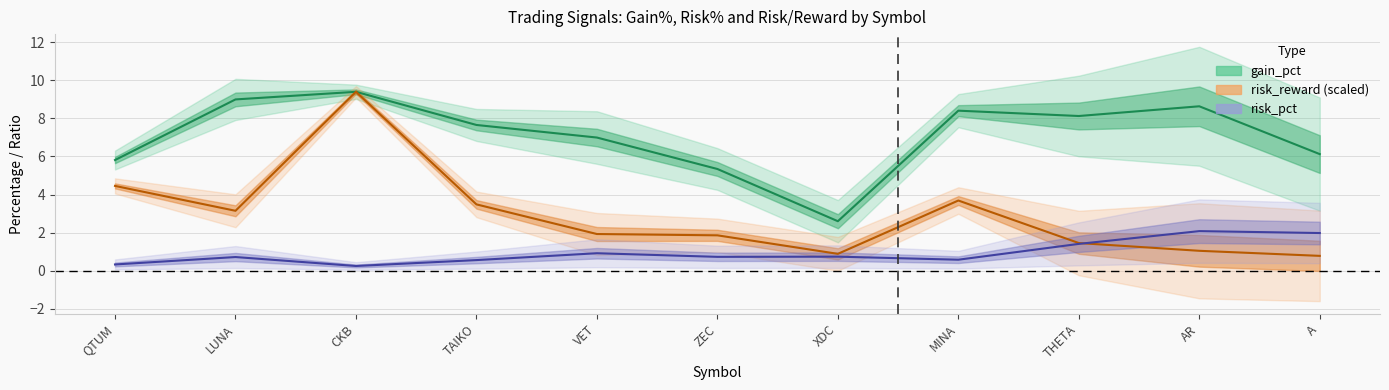

Which label corresponds to the largest value in the chart?

CKB